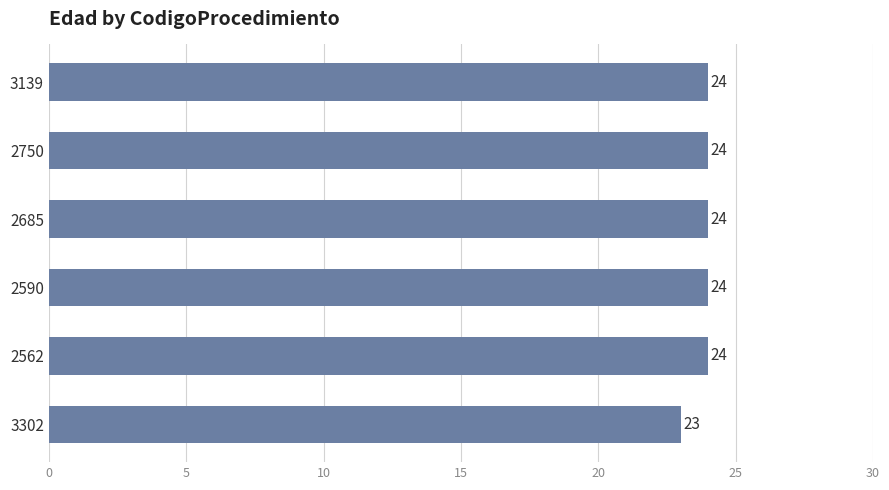

How many series are shown in this chart?

1